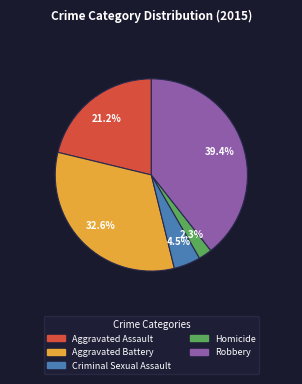

Between Homicide and Robbery, which is larger?

Robbery